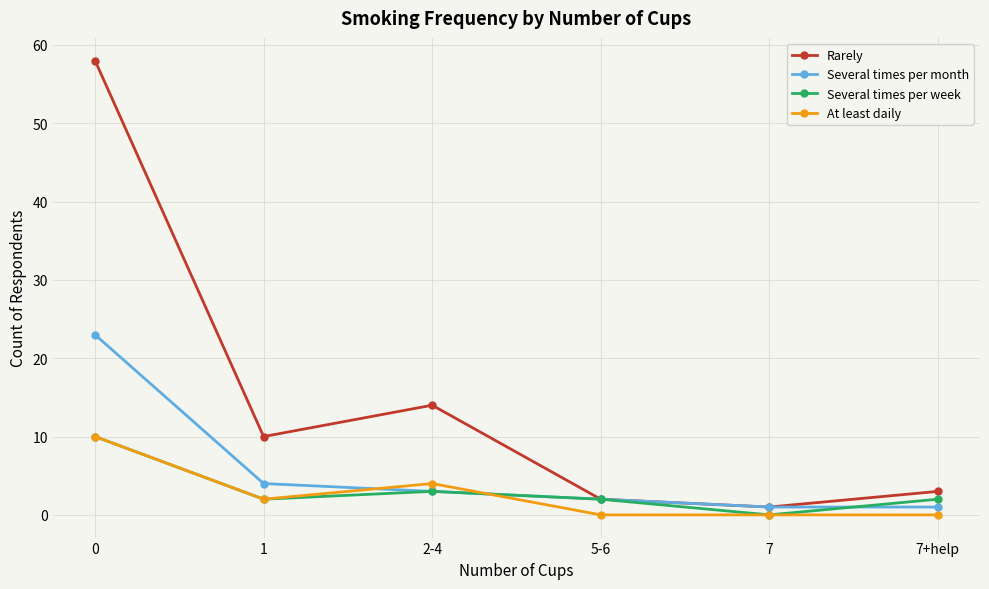

What is the minimum value for Several times per month?

1